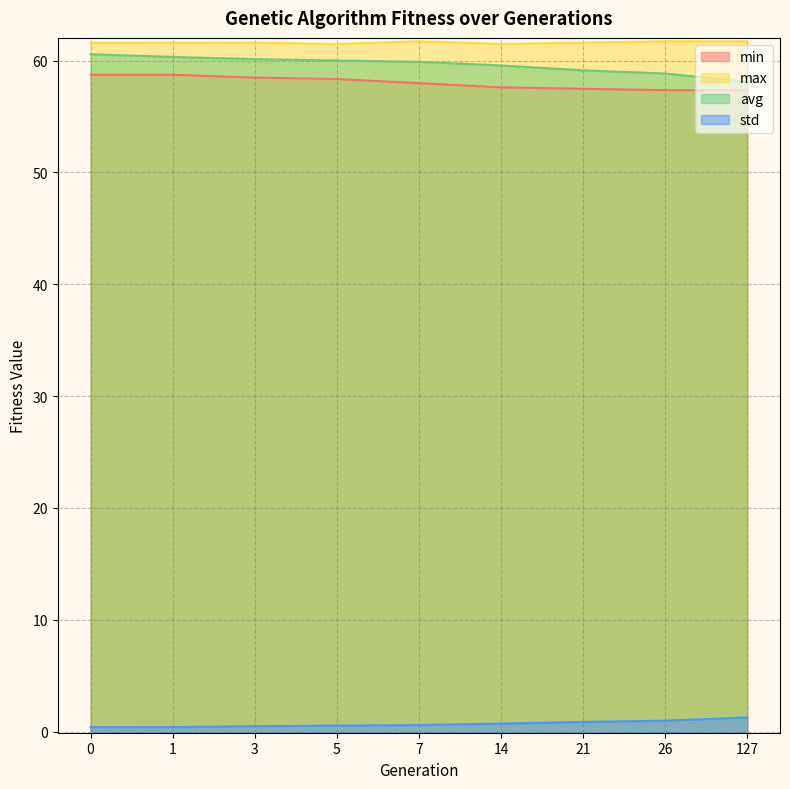

What is the total value across all series at 127?

178.5